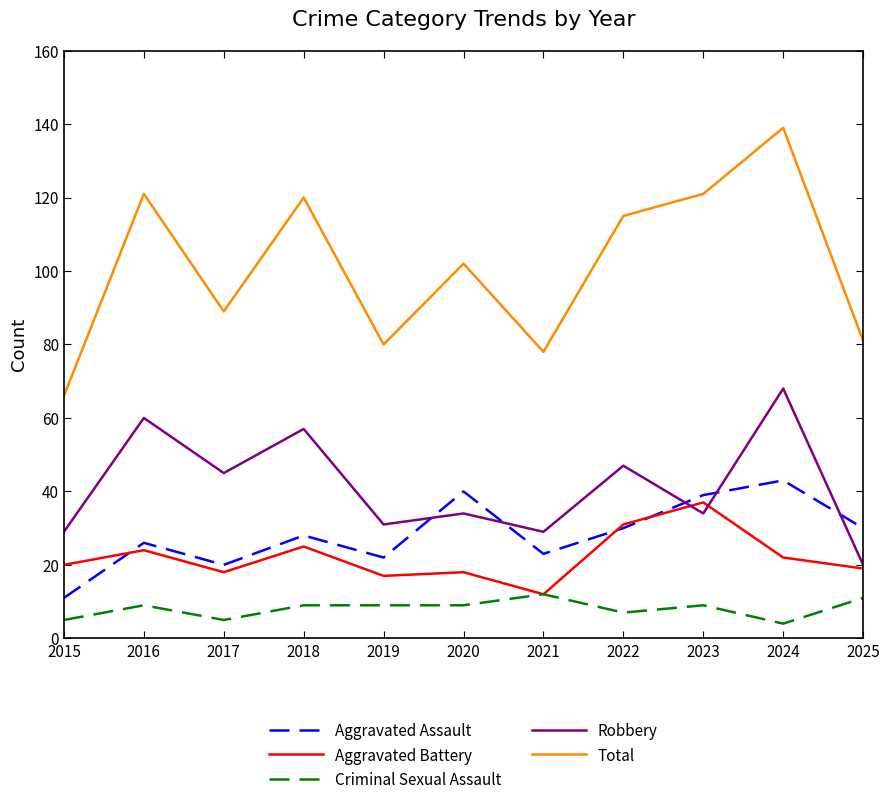

Which series has the largest total across all categories?

Total